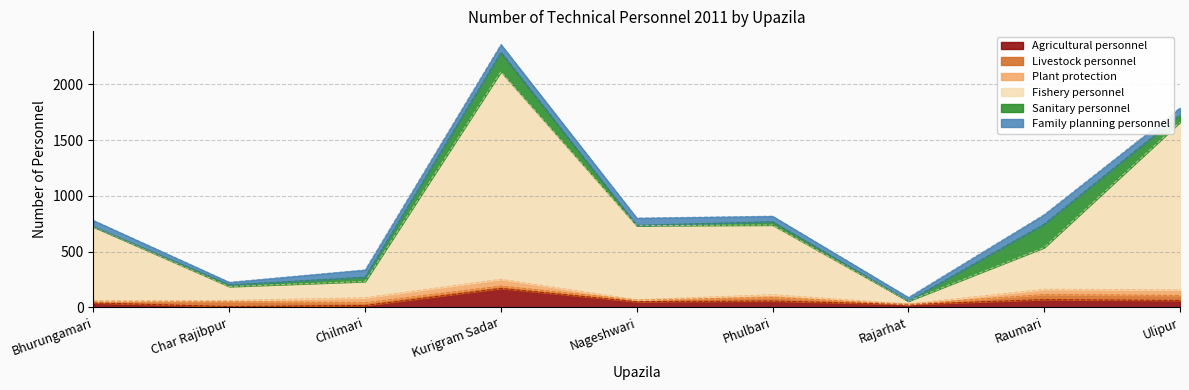

How many interior local peaks does the Sanitary personnel series have?

3